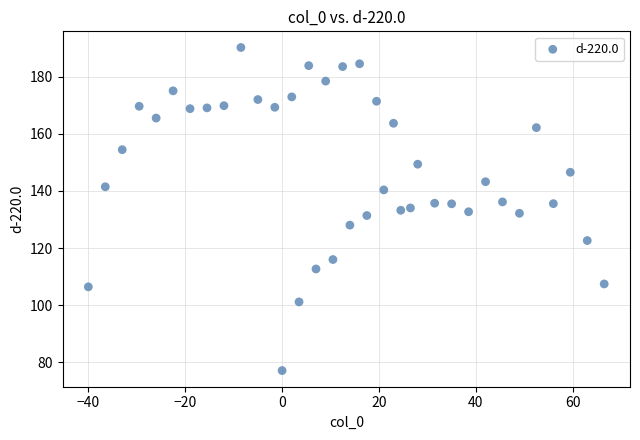

What is the range of Y values (max minus min)?

113.1